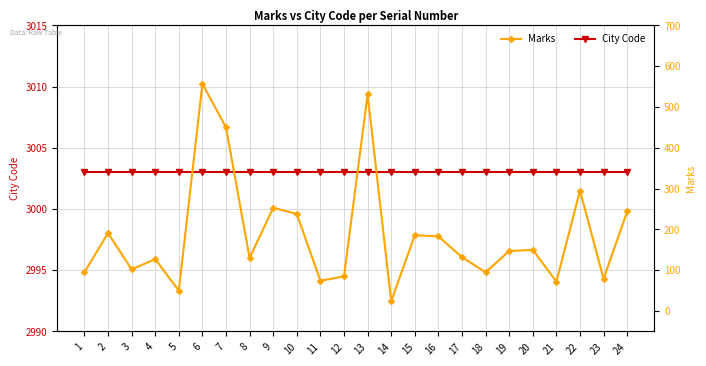

Reading right to left, transcribe all the data shown in this chart.

City Code: 3003	3003	3003	3003	3003	3003	3003	3003	3003	3003	3003	3003	3003	3003	3003	3003	3003	3003	3003	3003	3003	3003	3003	3003
Marks: 244	79	295	72	150	147	95	132	183	186	24	531	85	74	238	253	130	450	557	50	127	102	191	95